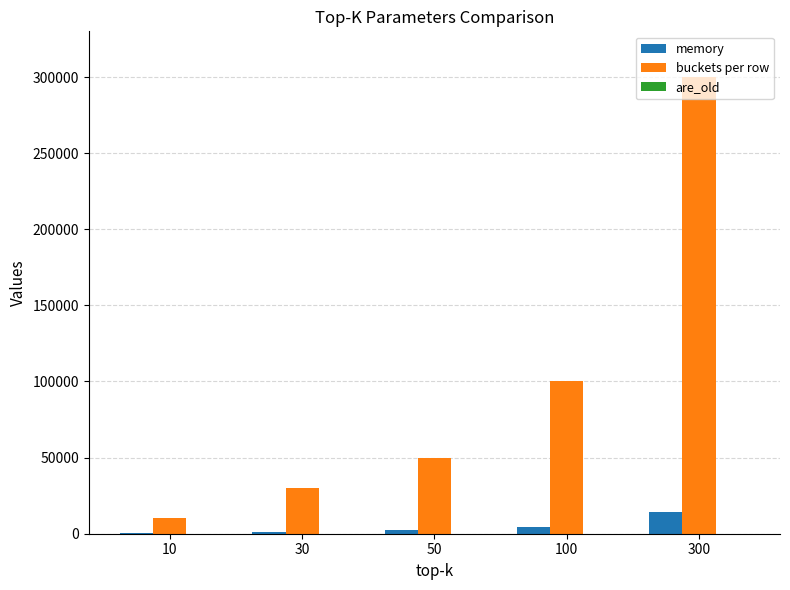

How many series are shown in this chart?

3